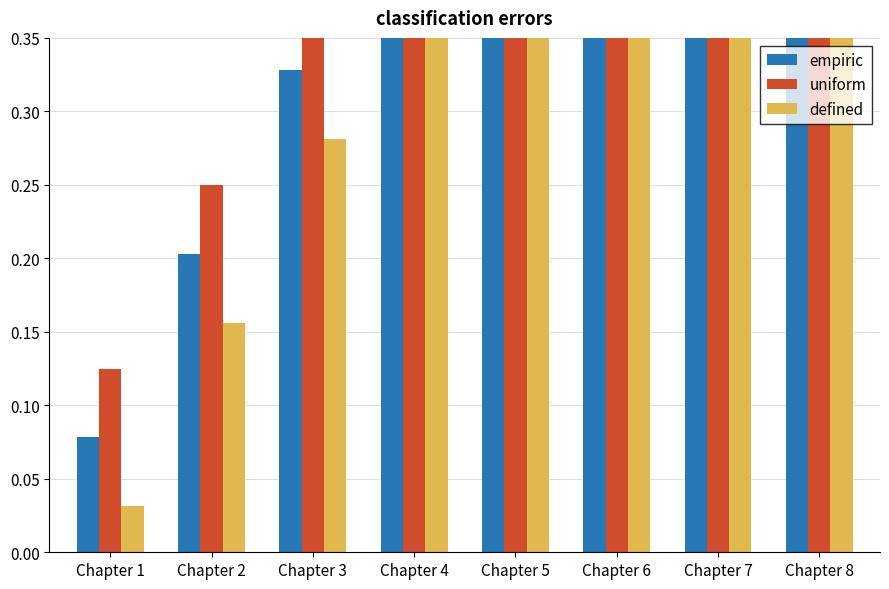

The defined series shows 0.5 at Chapter 8. True or false?

False